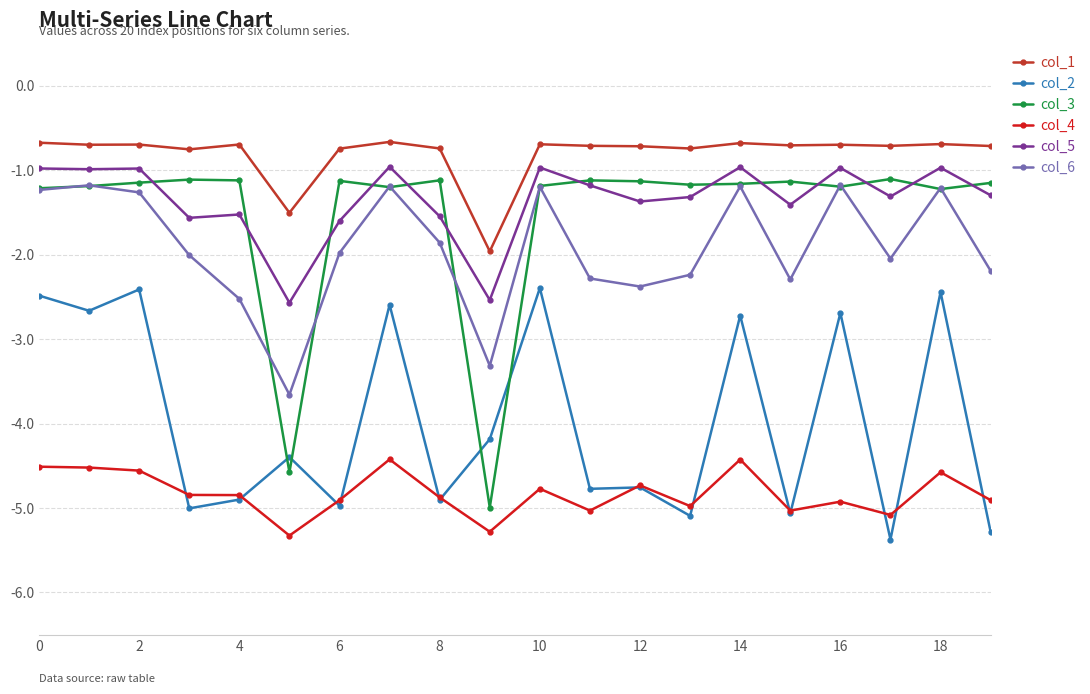

Which series has the widest spread of values?

col_3